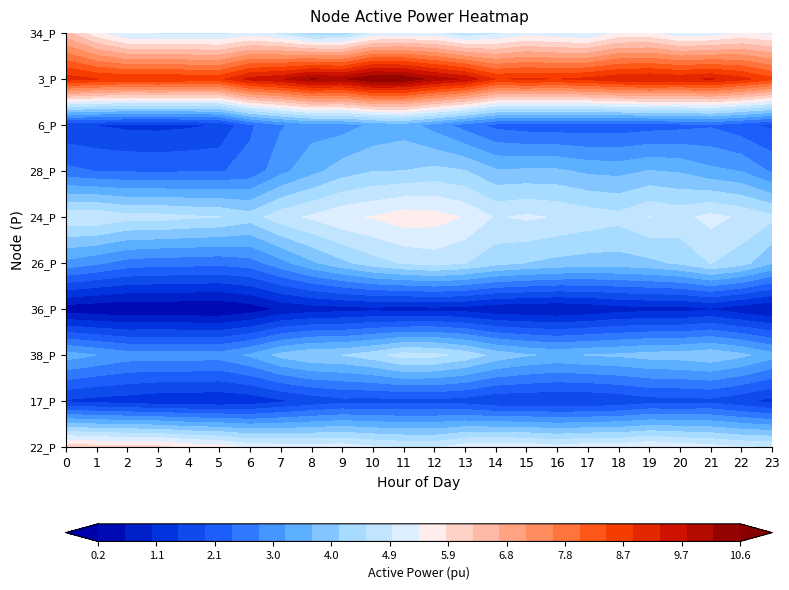

What is the minimum value shown in the chart?

0.2